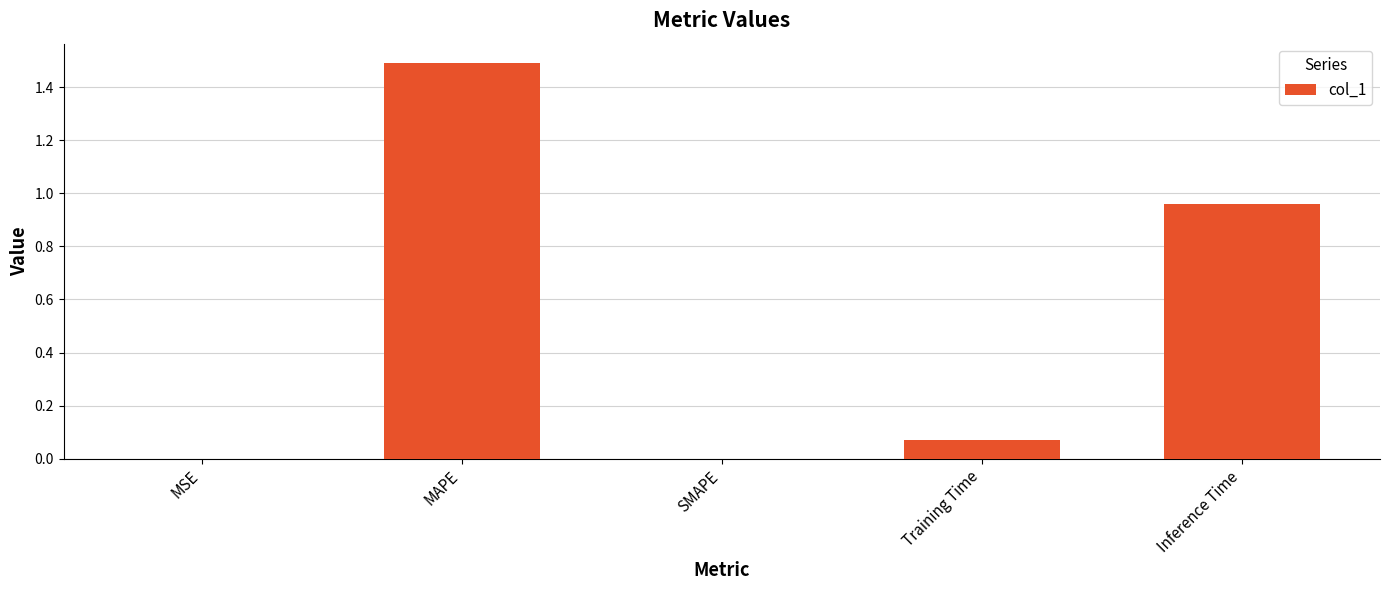

What is the sum of the values at Training Time and MAPE?

1.6